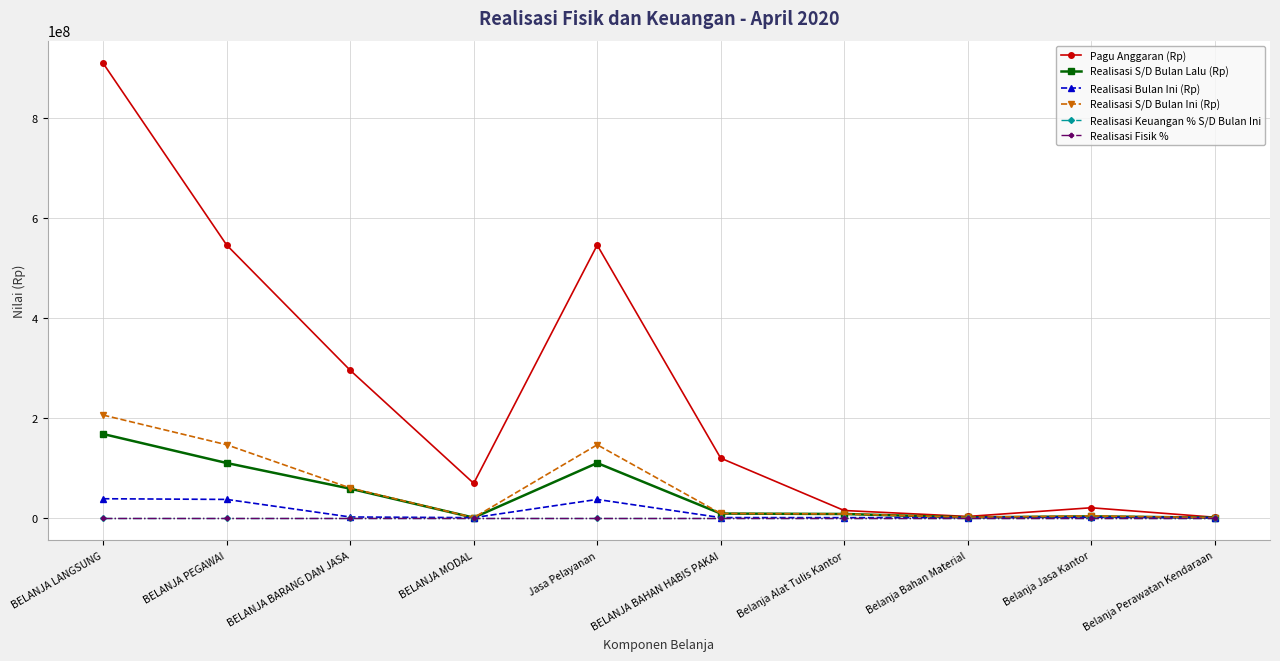

Which series changed the most between BELANJA LANGSUNG and BELANJA PEGAWAI?

Pagu Anggaran (Rp)